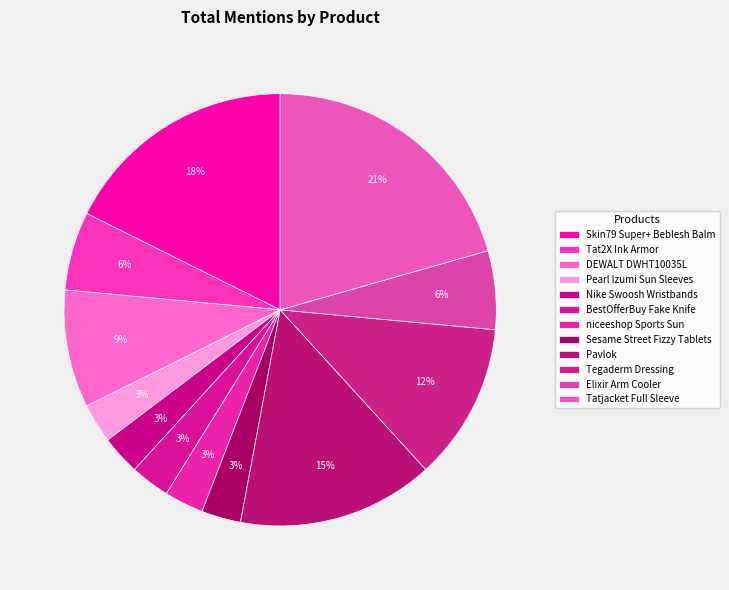

What is the largest slice in the pie chart?

Tatjacket Full Sleeve